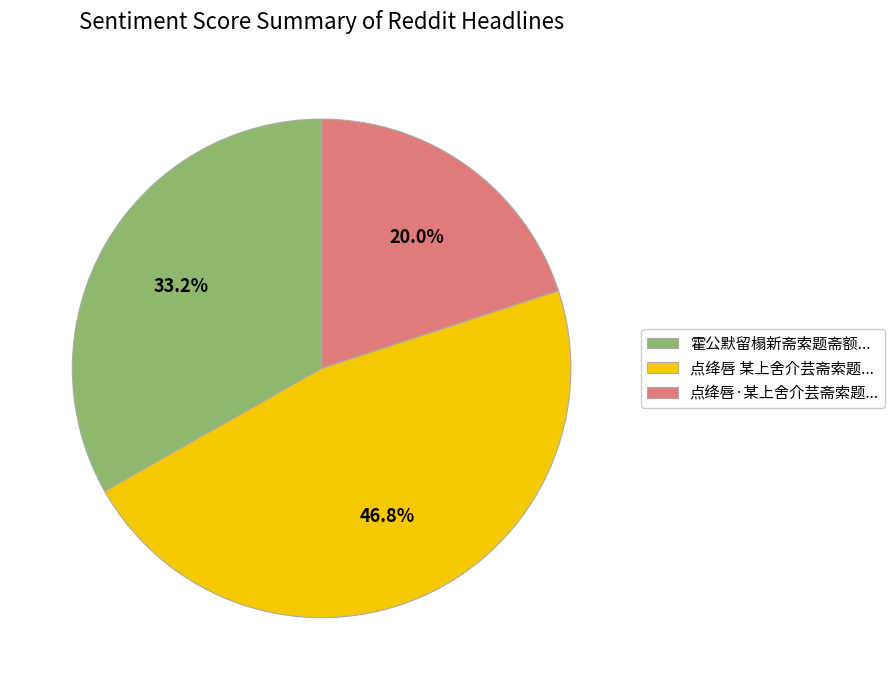

Which has a higher value, 点绛唇 某上舍介芸斋索题... or 霍公默留榻新斋索题斋额...?

点绛唇 某上舍介芸斋索题...